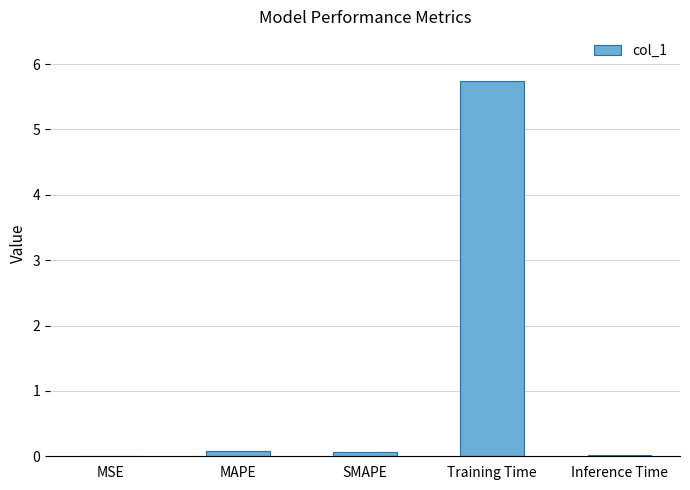

Which has a higher value, SMAPE or Training Time?

Training Time